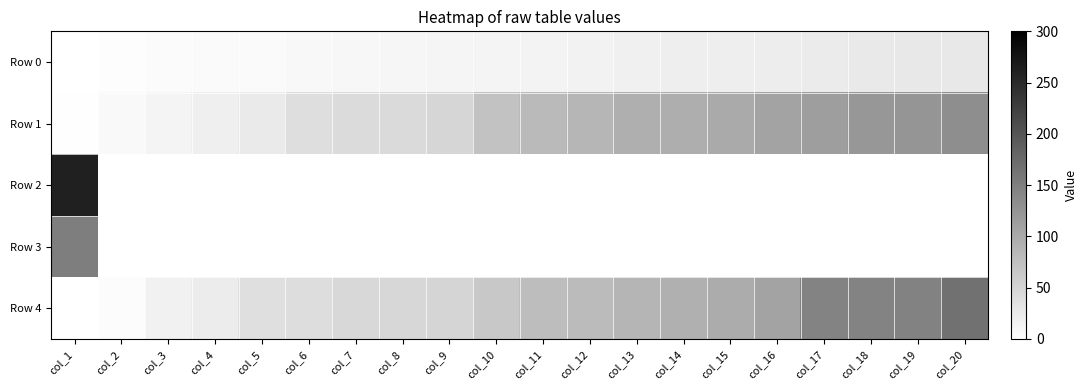

What is the difference between the Row 1 values at col_1 and col_13?

92.0